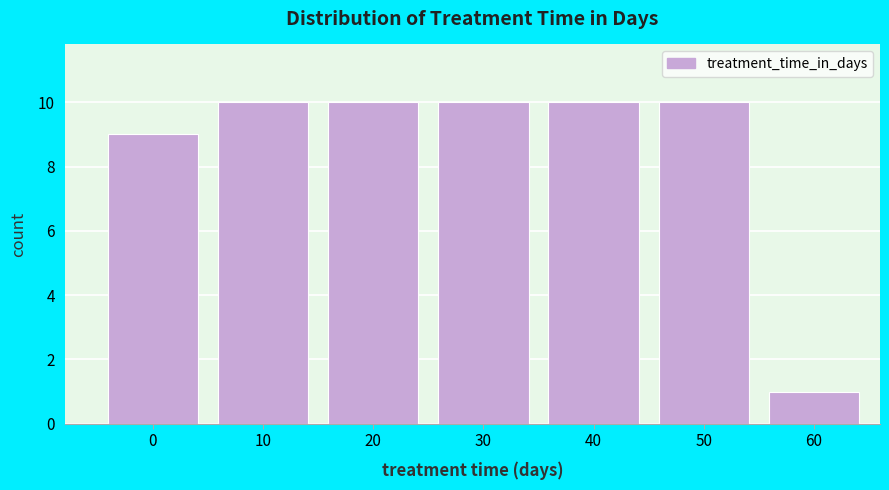

Reading left to right, extract all data points from this chart.

9	10	10	10	10	10	1